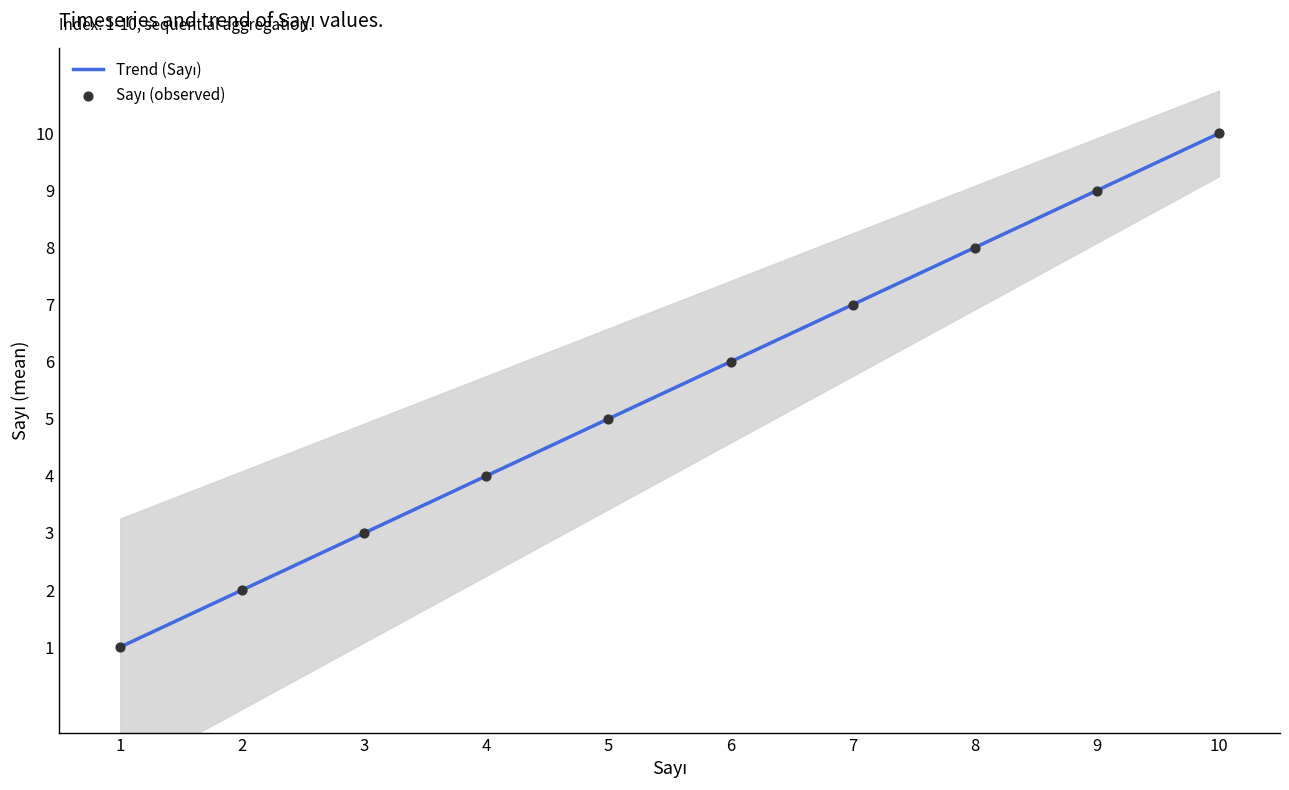

What is the change in value from 2 to 9?

+7